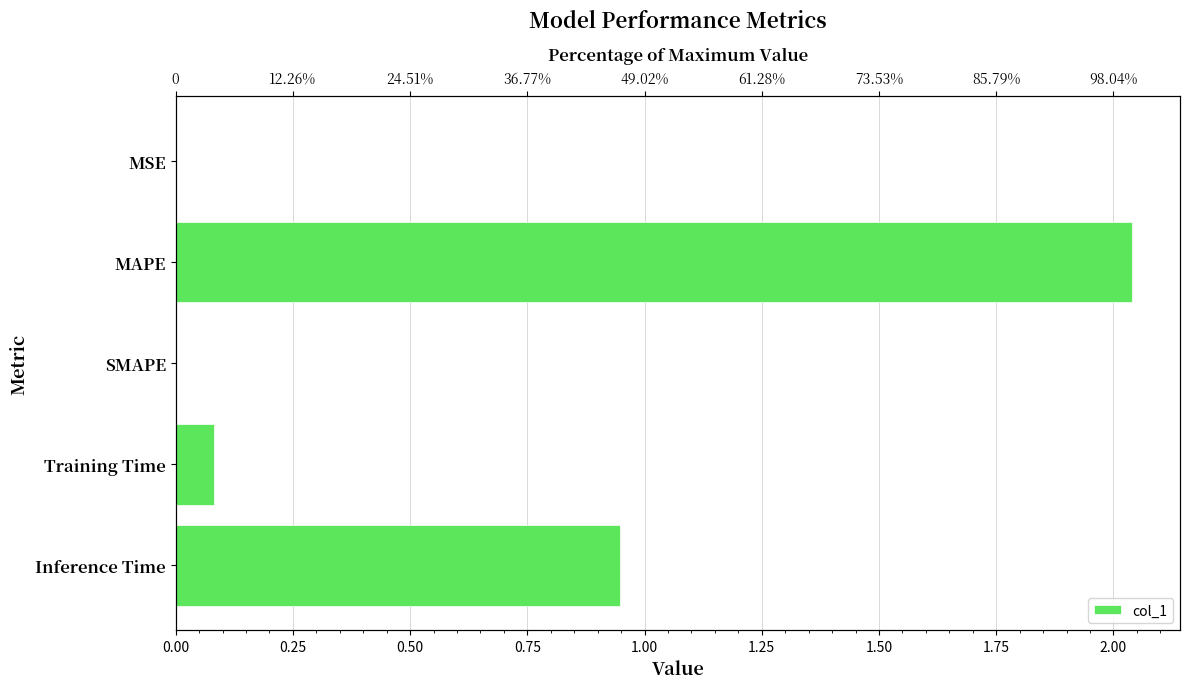

How many data points does each series have?

5